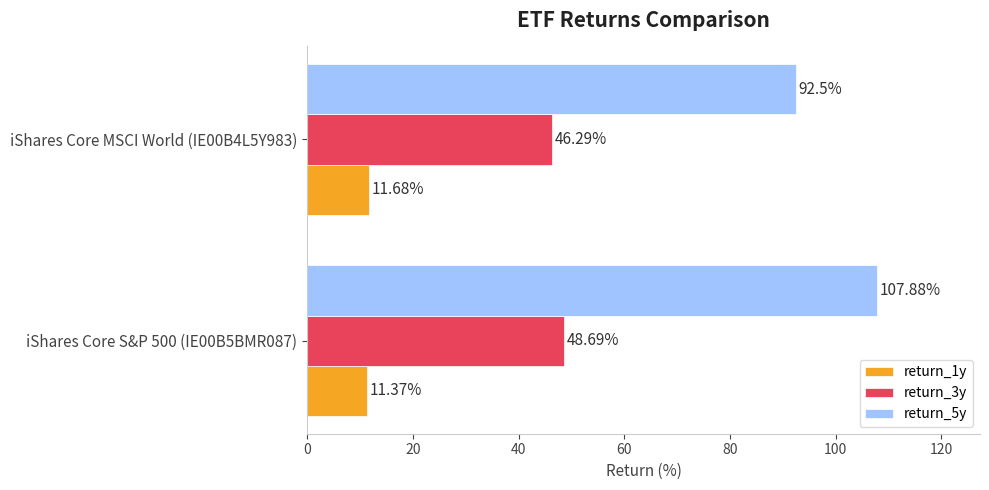

Rank the series by their maximum value, from highest to lowest.

return_5y, return_3y, return_1y